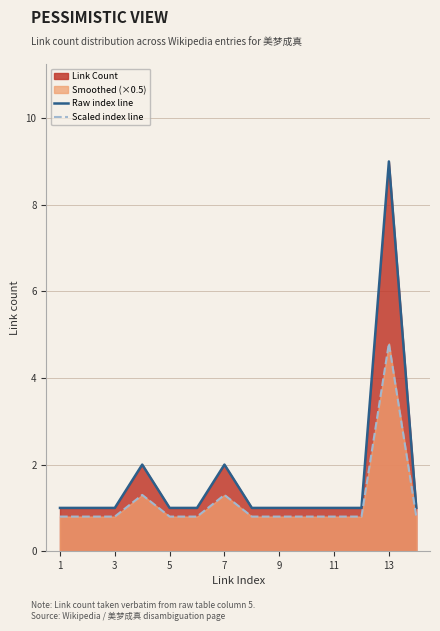

What is the maximum value shown in the chart?

9.0